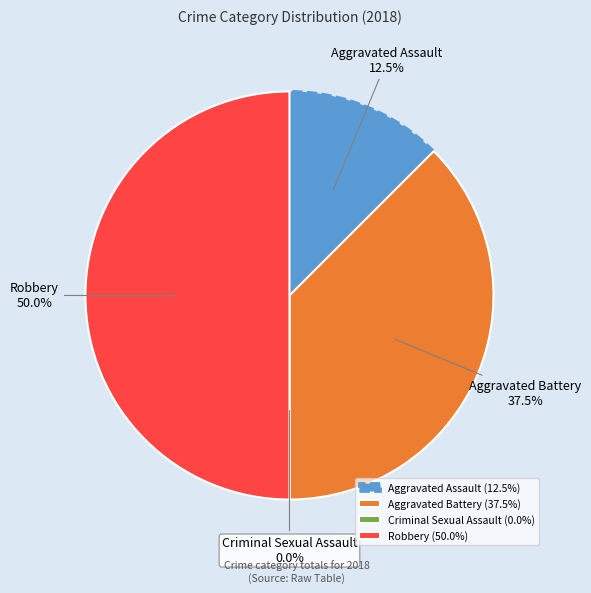

Count the number of slices in the pie.

4